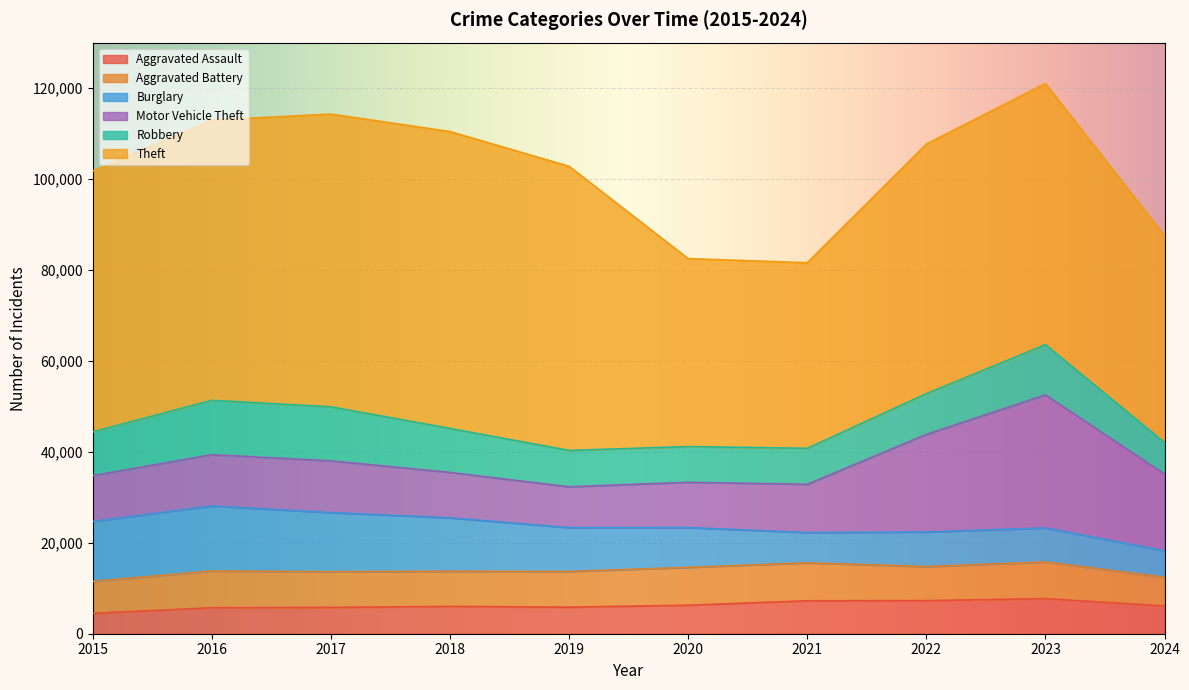

What is the maximum value for Motor Vehicle Theft?

29250